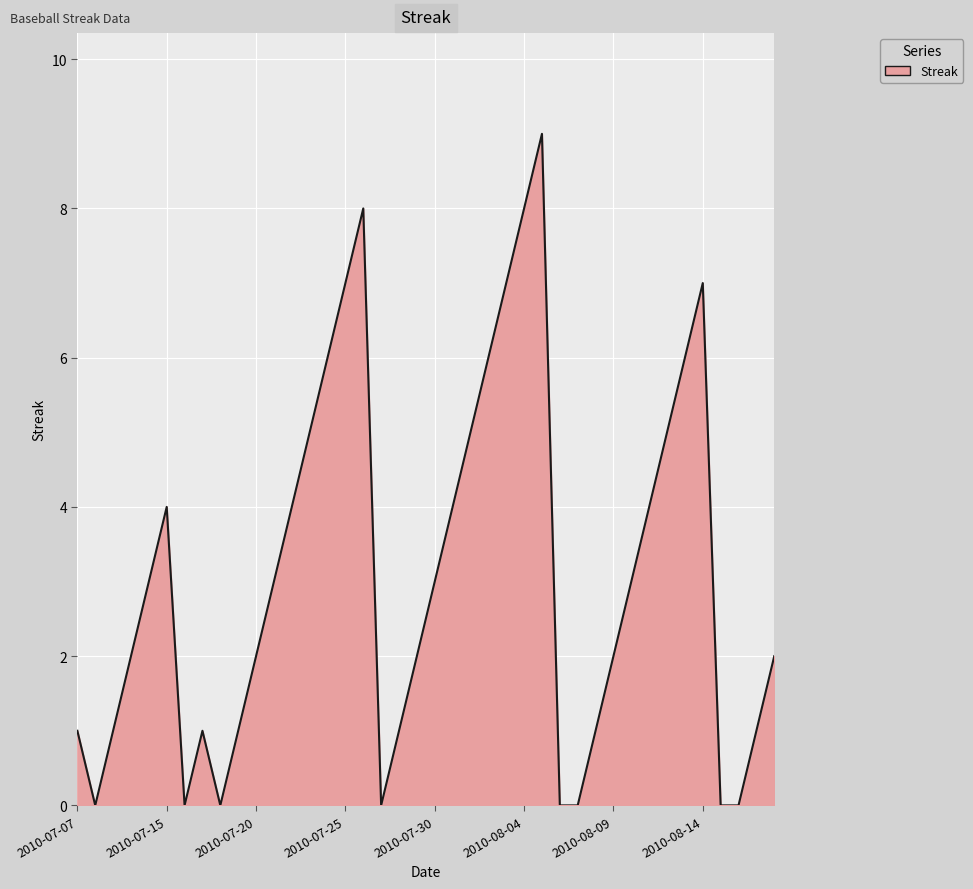

Count the number of data series in this chart.

1